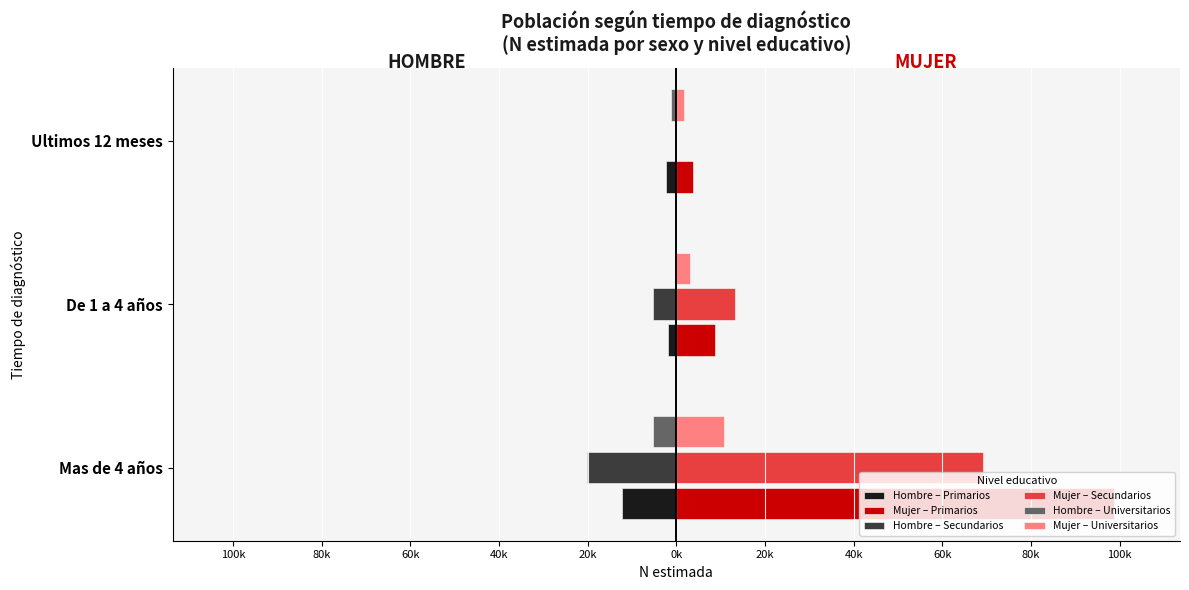

What position from the right is De 1 a 4 años?

2